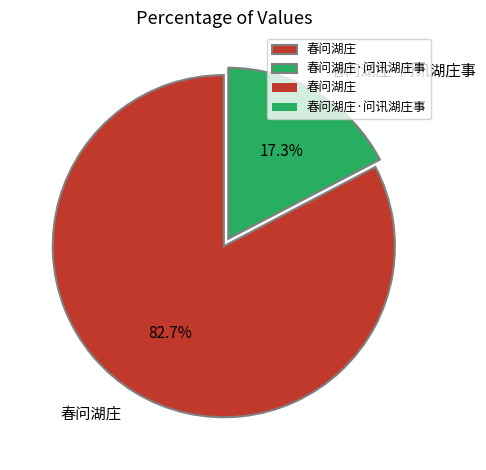

Count the number of slices in the pie.

2